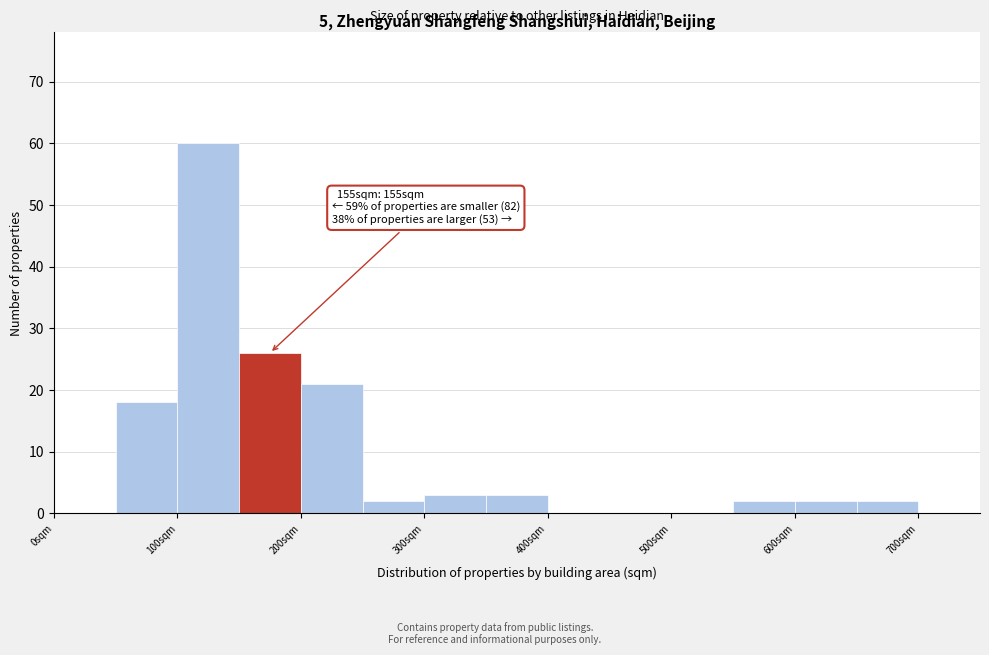

Which range on the x-axis has the tallest bar?

100 to 150